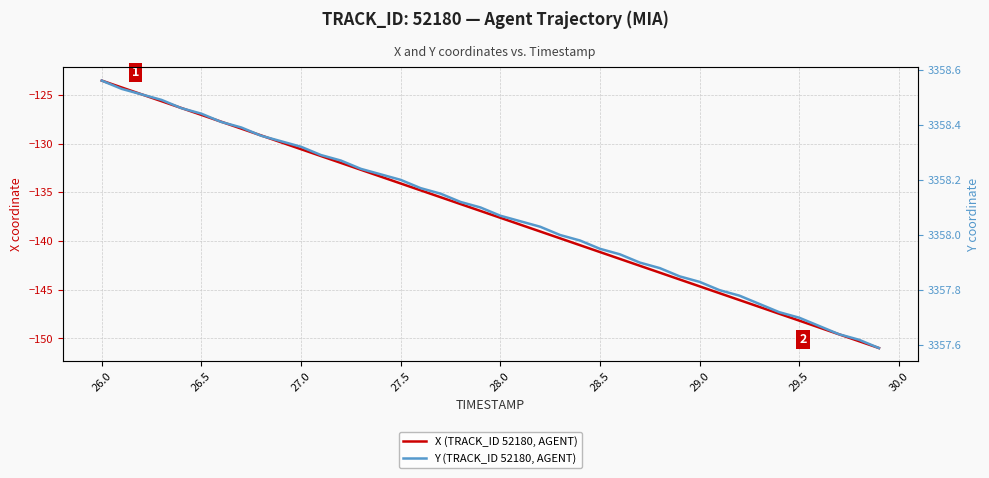

How many series are shown in this chart?

2